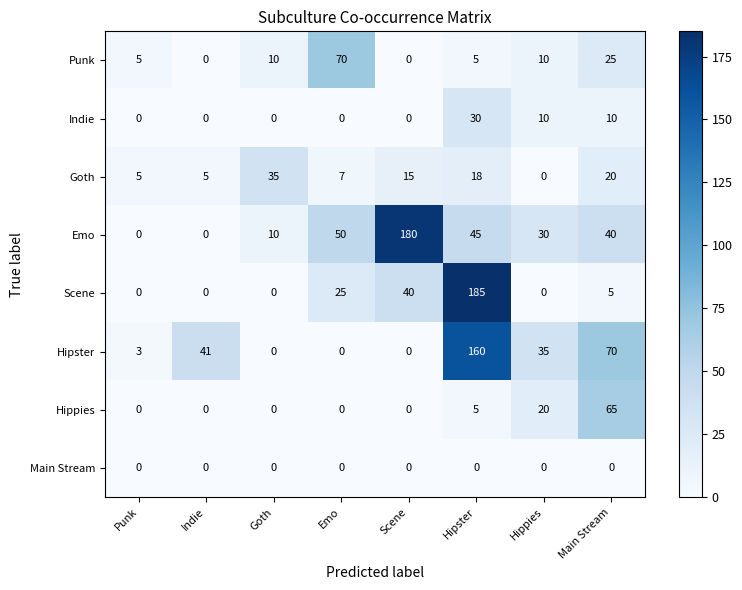

List the series in order of their peak value, highest first.

Scene, Emo, Hipster, Punk, Hippies, Goth, Indie, Main Stream